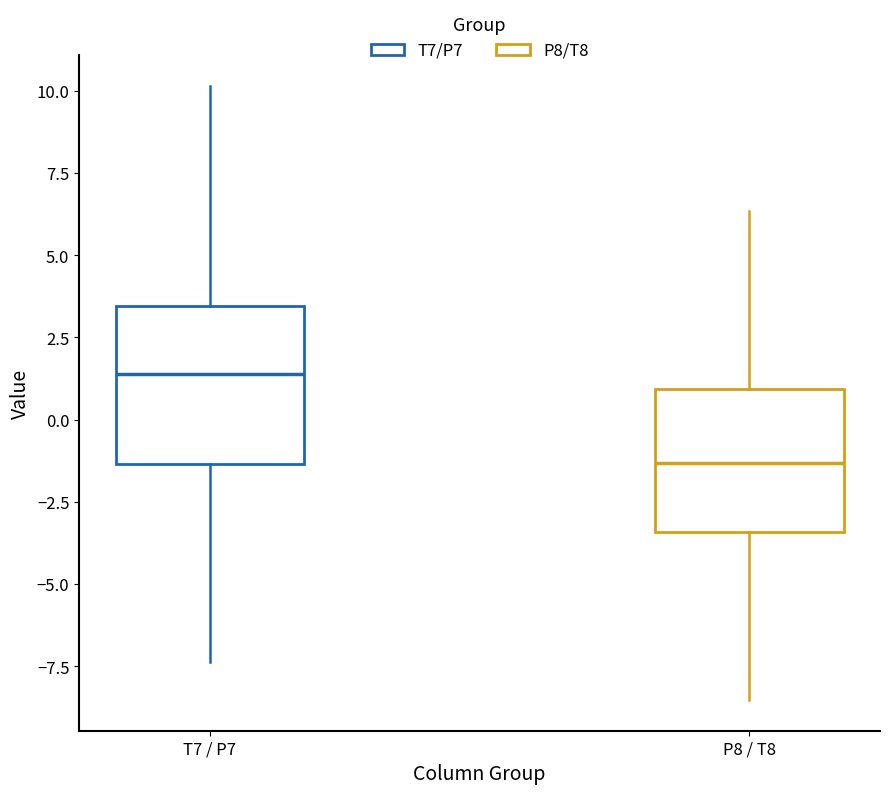

Reading left to right, read every box against the y-axis: the position of its median line, the range the box covers, and the ends of its whiskers. The values are not printed on the chart, so give them approximately, as read against the axis.

T7 / P7: median 1.5, box -1.5 to 3.5, whiskers -7.5 to 10.0
P8 / T8: median -1.5, box -3.5 to 1.0, whiskers -8.5 to 6.5